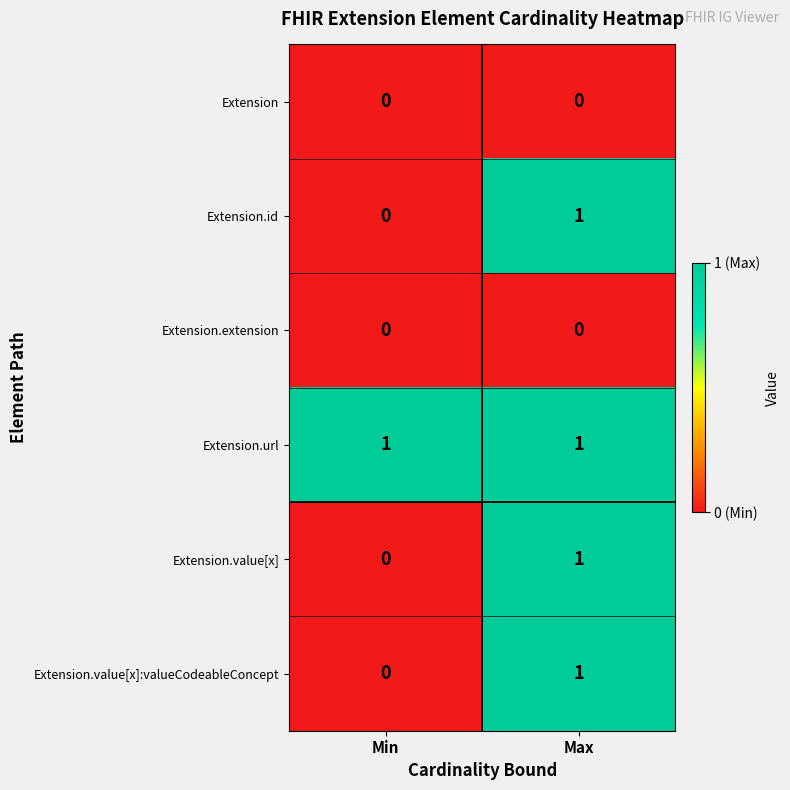

What is the total value across all series at Max?

4